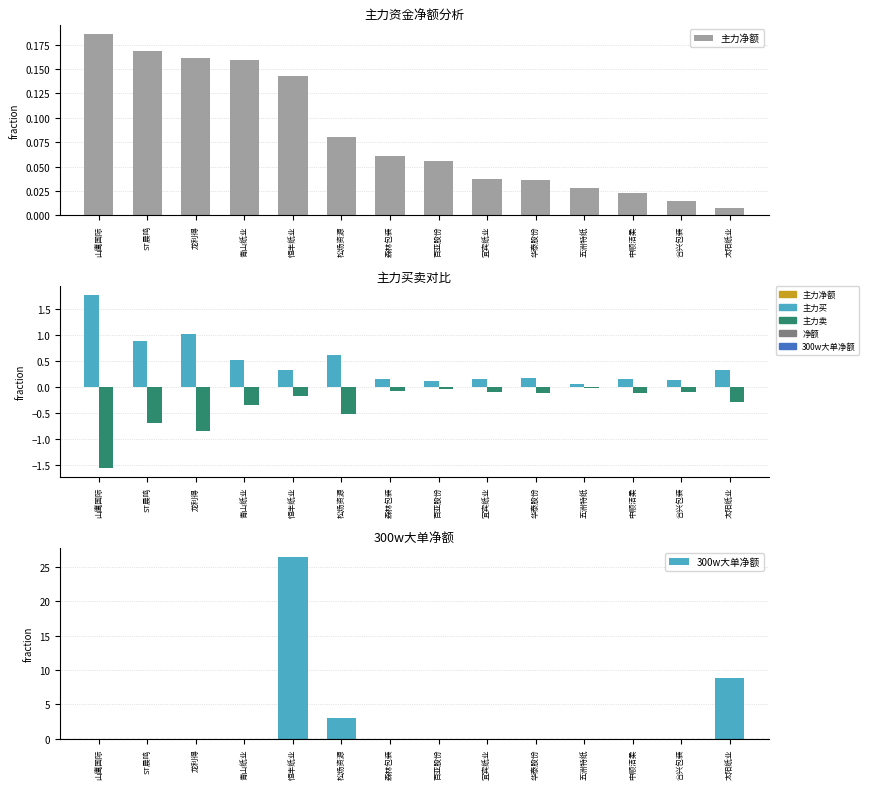

At how many categories does at least one series exceed 19?

1